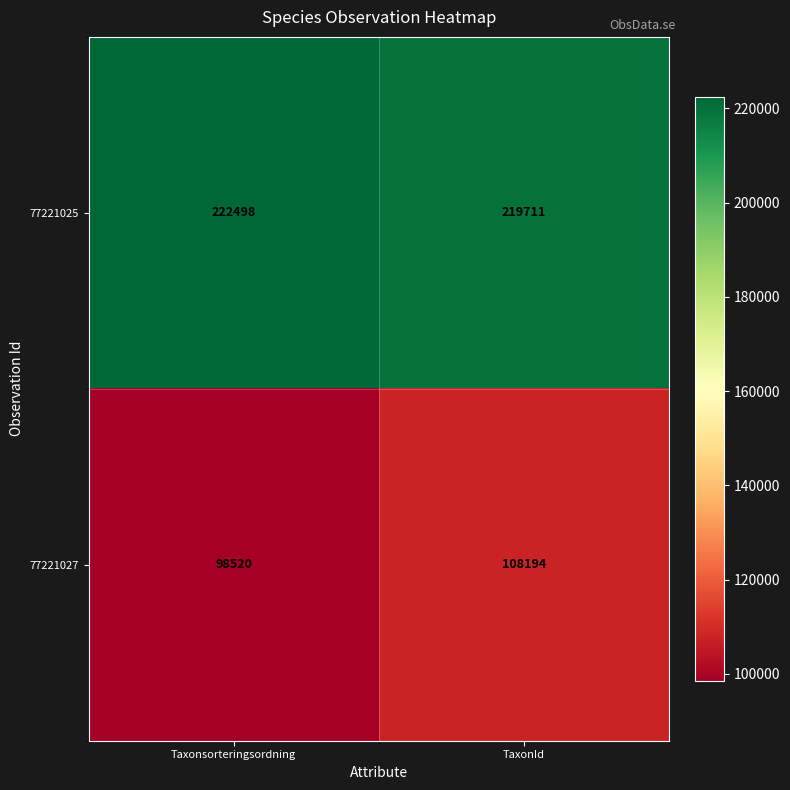

Between Taxonsorteringsordning and TaxonId, which series saw the biggest shift?

77221027